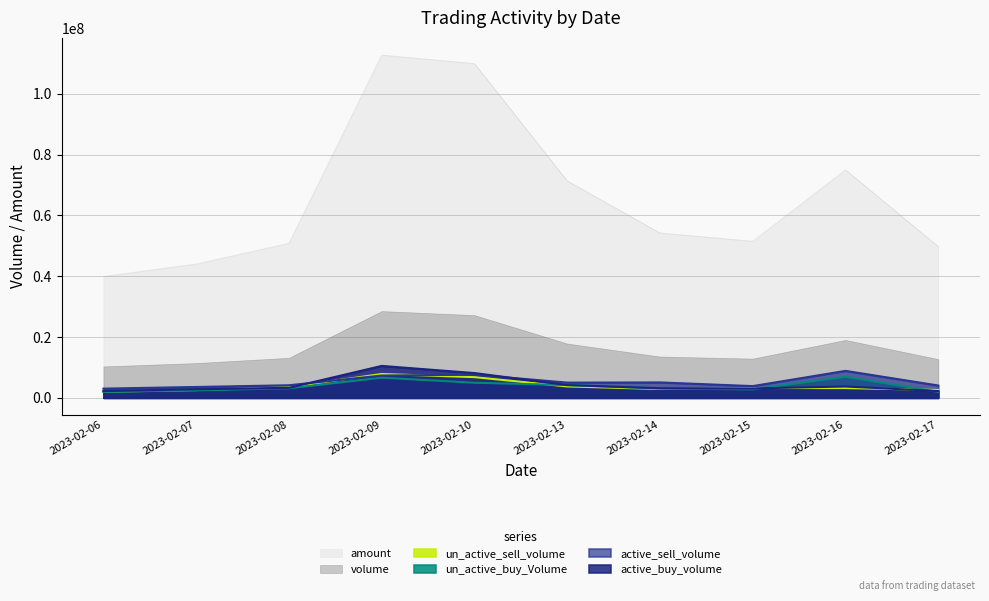

The active_buy_volume series shows 2237300 at 2023-02-06. True or false?

True